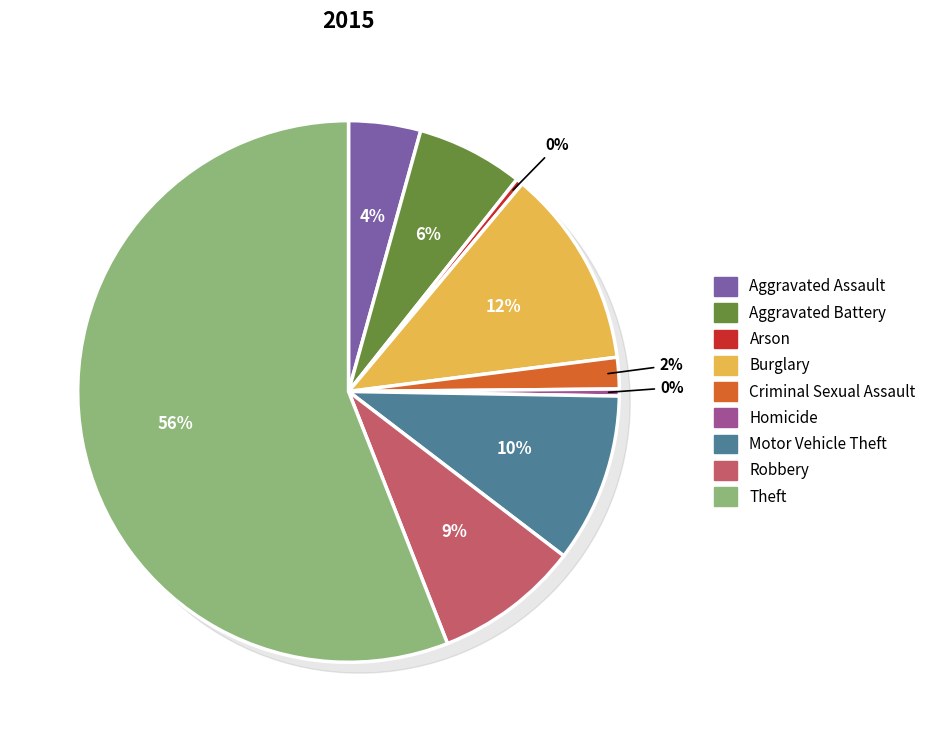

Count the number of slices in the pie.

9